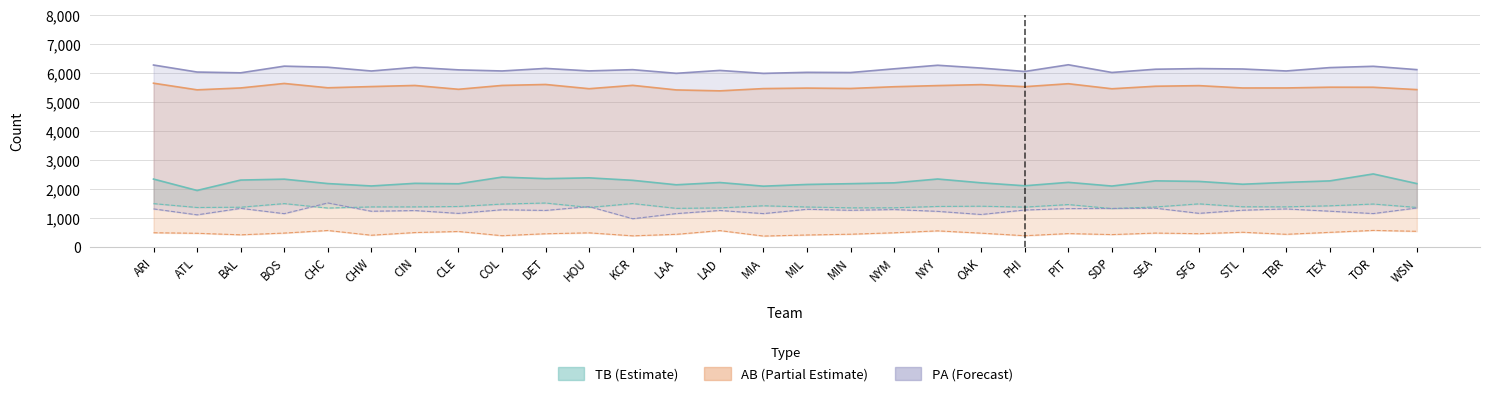

What is the total value across all series at WSN?

16976